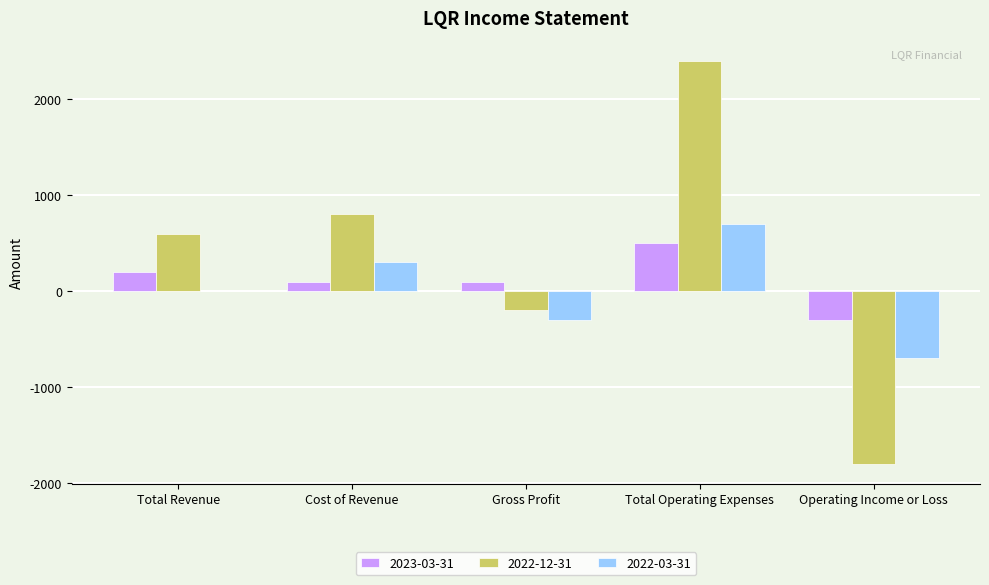

Which series has the largest range (max minus min)?

2022-12-31